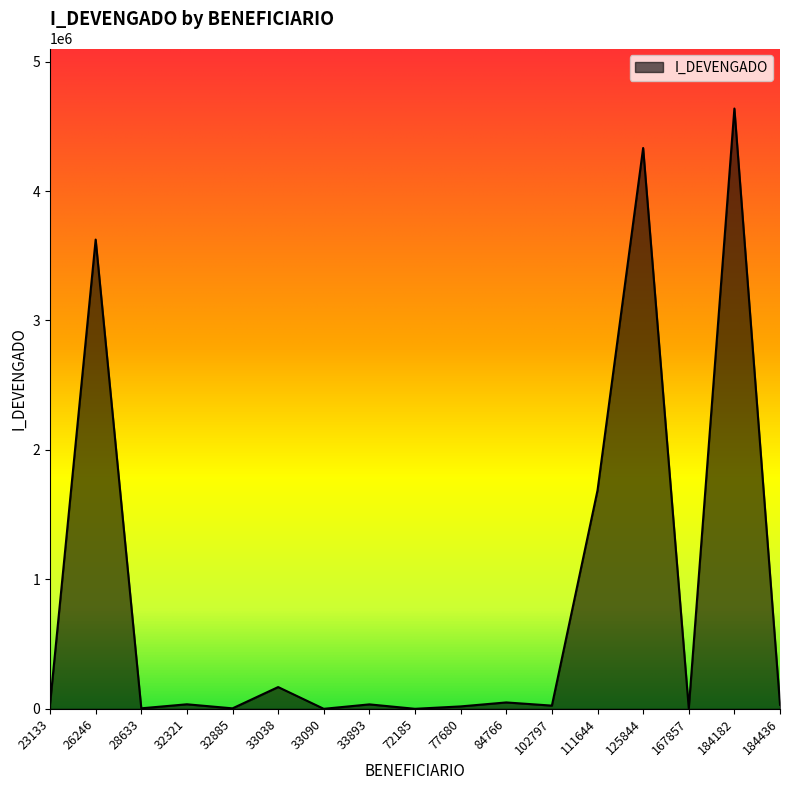

What is the average value?

864179.5